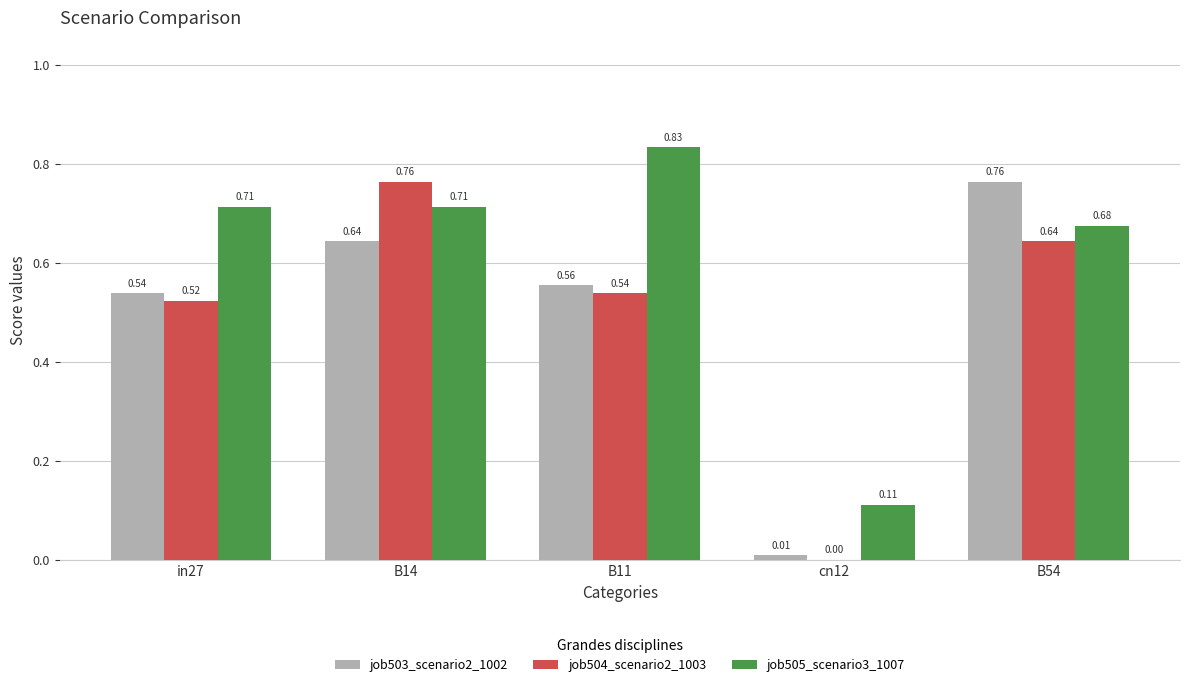

Which series has the largest total across all categories?

job505_scenario3_1007